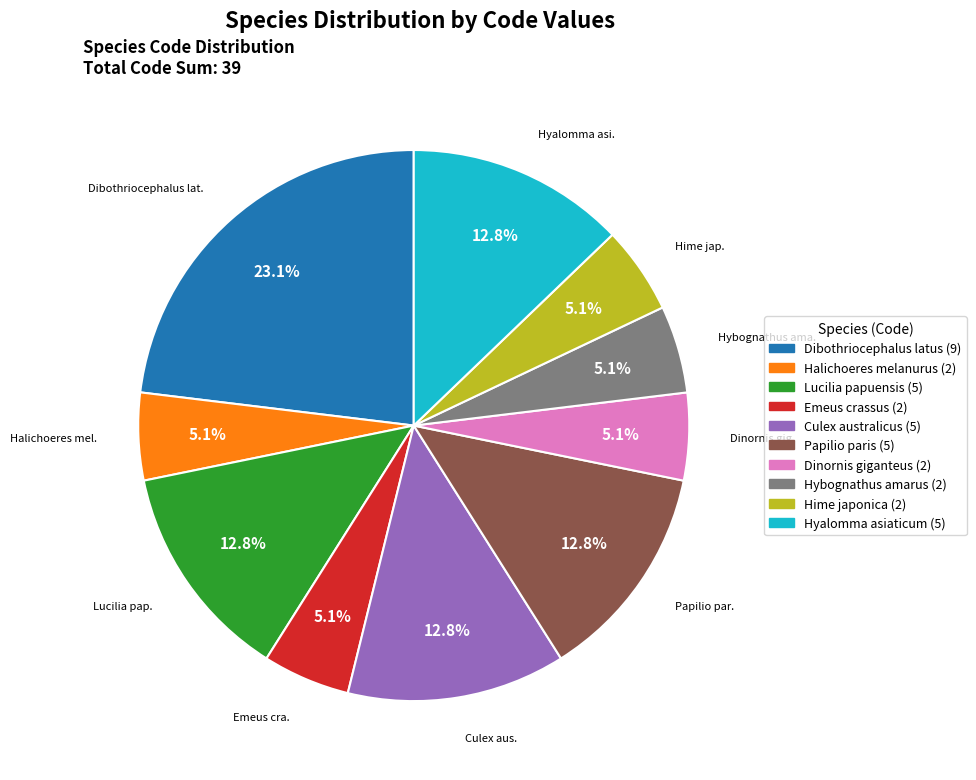

Which has a higher value, Emeus crassus or Lucilia papuensis?

Lucilia papuensis